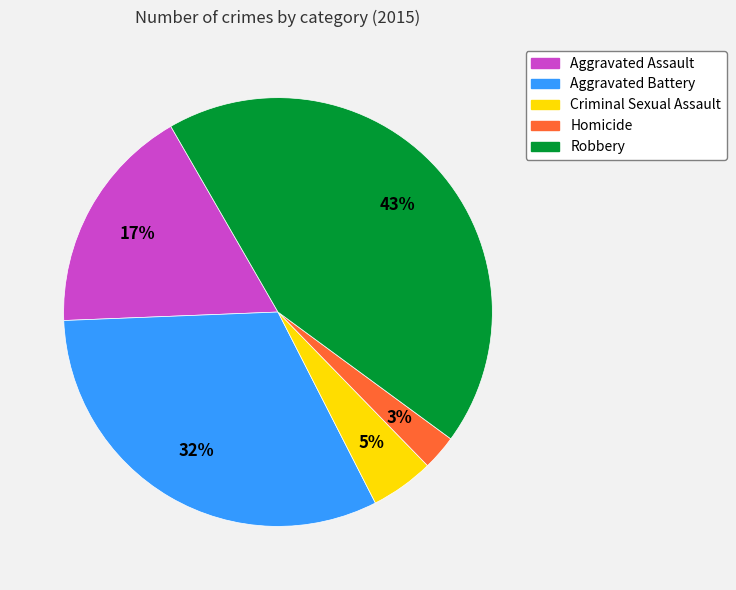

To the nearest percent, what is the average slice percentage?

20%